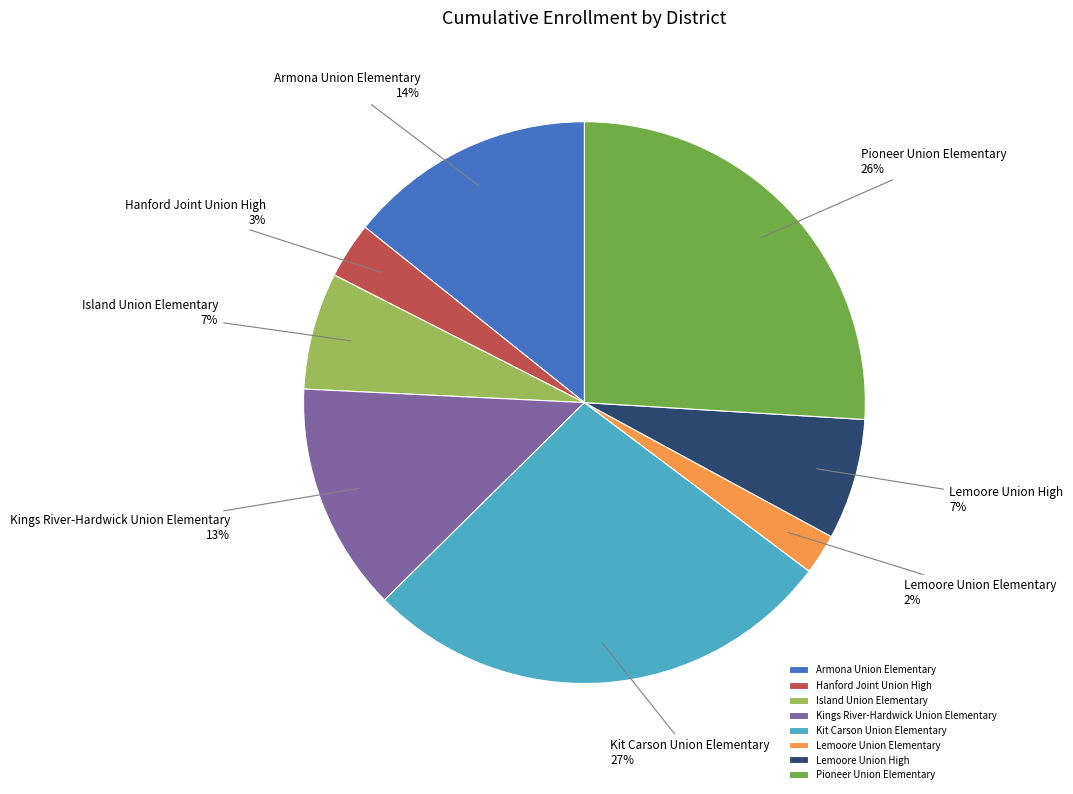

True or false: Armona Union Elementary accounts for 14% of the total.

True